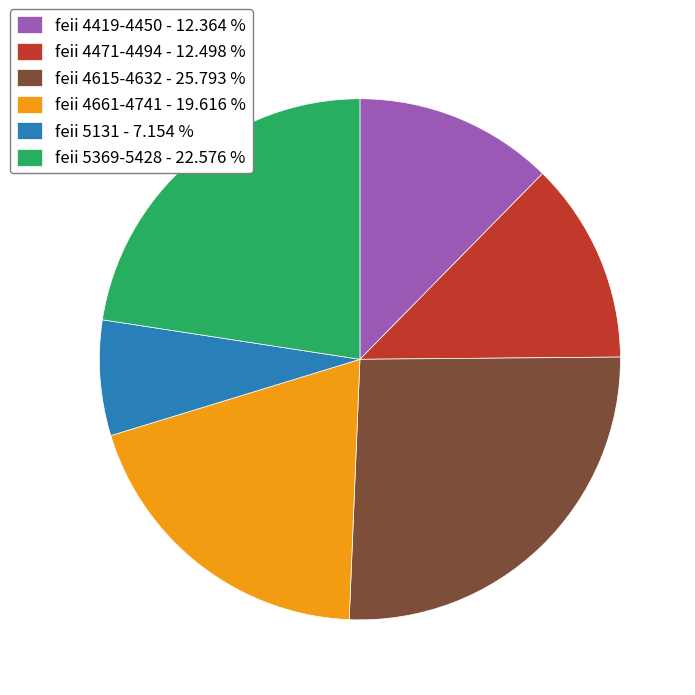

Which category has the smallest portion of the pie?

feii 5131 - 7.154 %